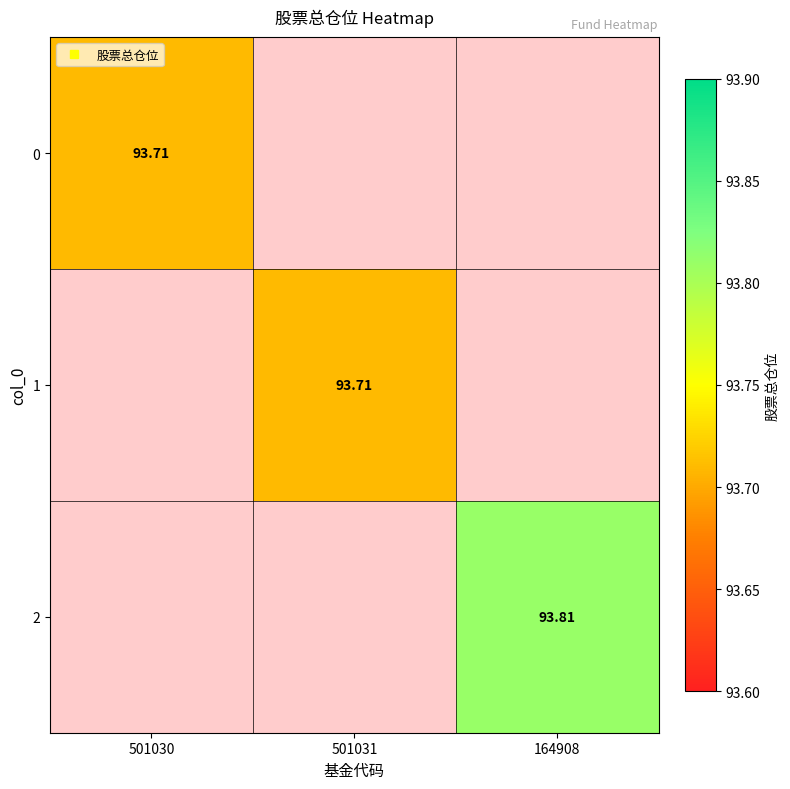

Is the value of 1 at 501031 greater than the value of 0 at 501030?

No